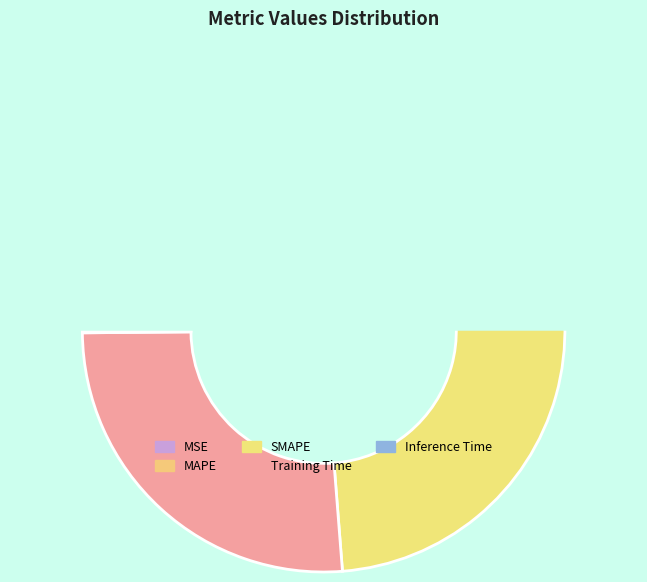

What is the smallest slice in the pie chart?

Inference Time